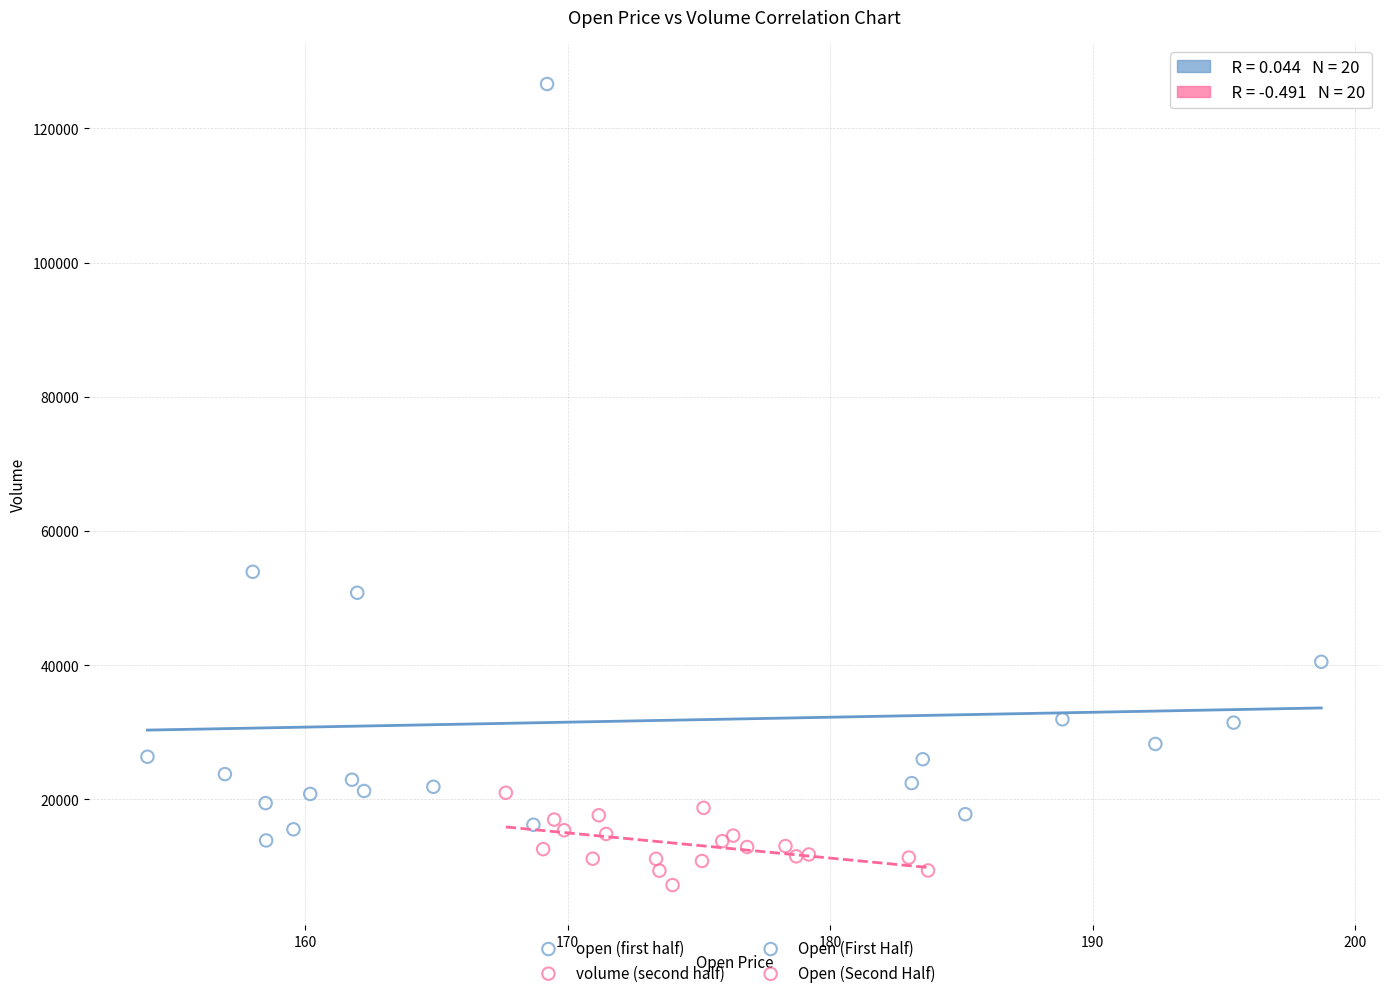

Which series reaches the minimum Y coordinate?

volume (second half)